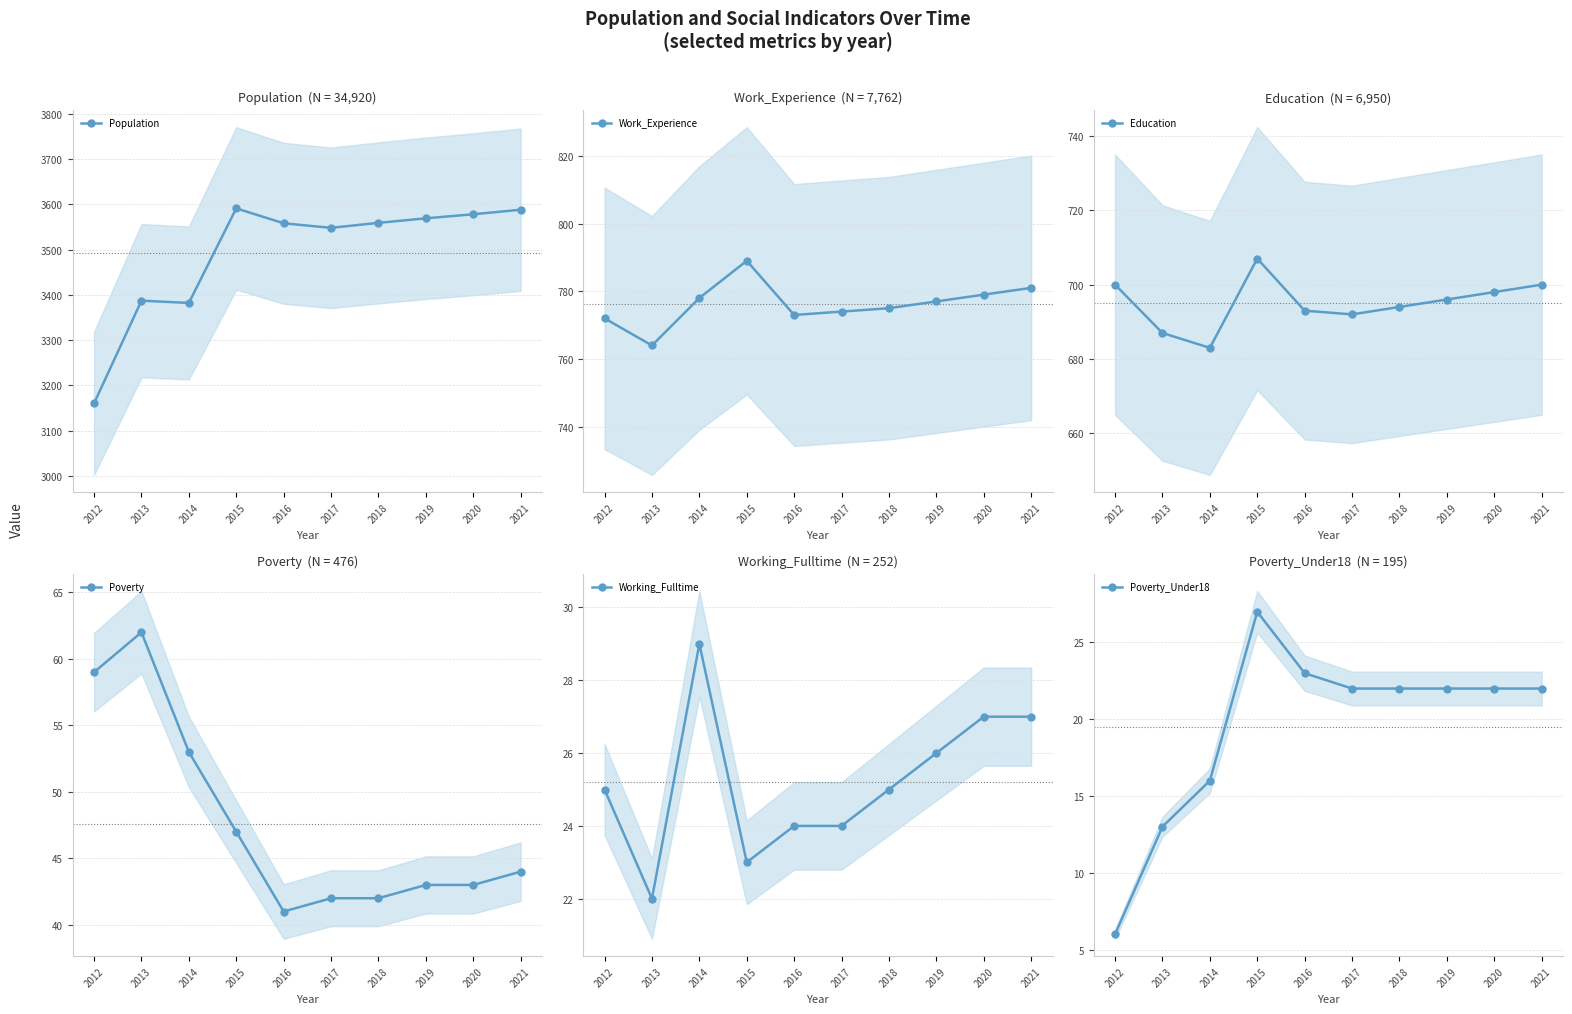

Is it true that Poverty equals 75 at 2017?

False